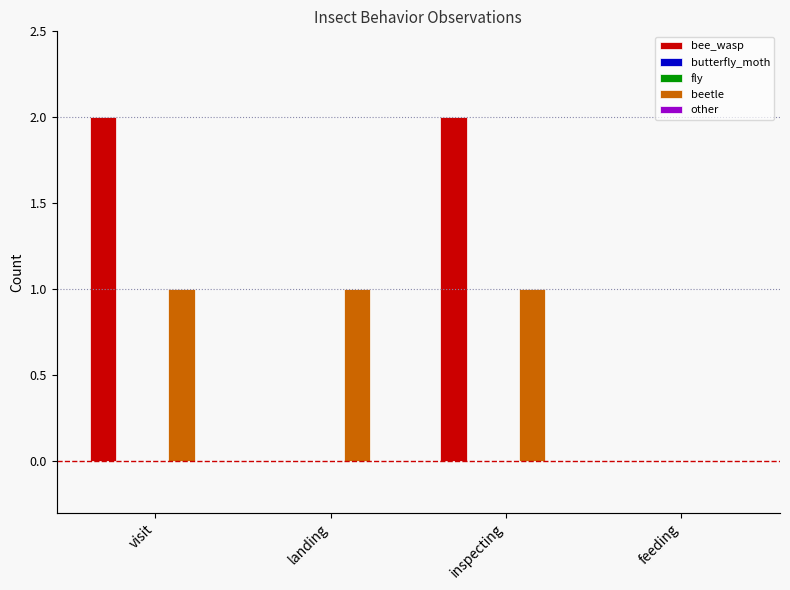

The value of other at landing is 0. True or false?

True